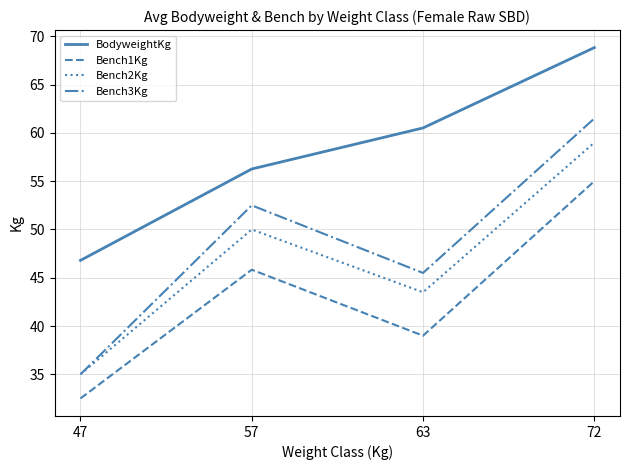

Reading left to right, extract all data points from this chart.

BodyweightKg: 47=46.8	57=56.3	63=60.5	72=68.8
Bench1Kg: 47=32.5	57=45.8	63=39.0	72=55.0
Bench2Kg: 47=35.0	57=50.0	63=43.5	72=59.0
Bench3Kg: 47=35.0	57=52.5	63=45.5	72=61.5